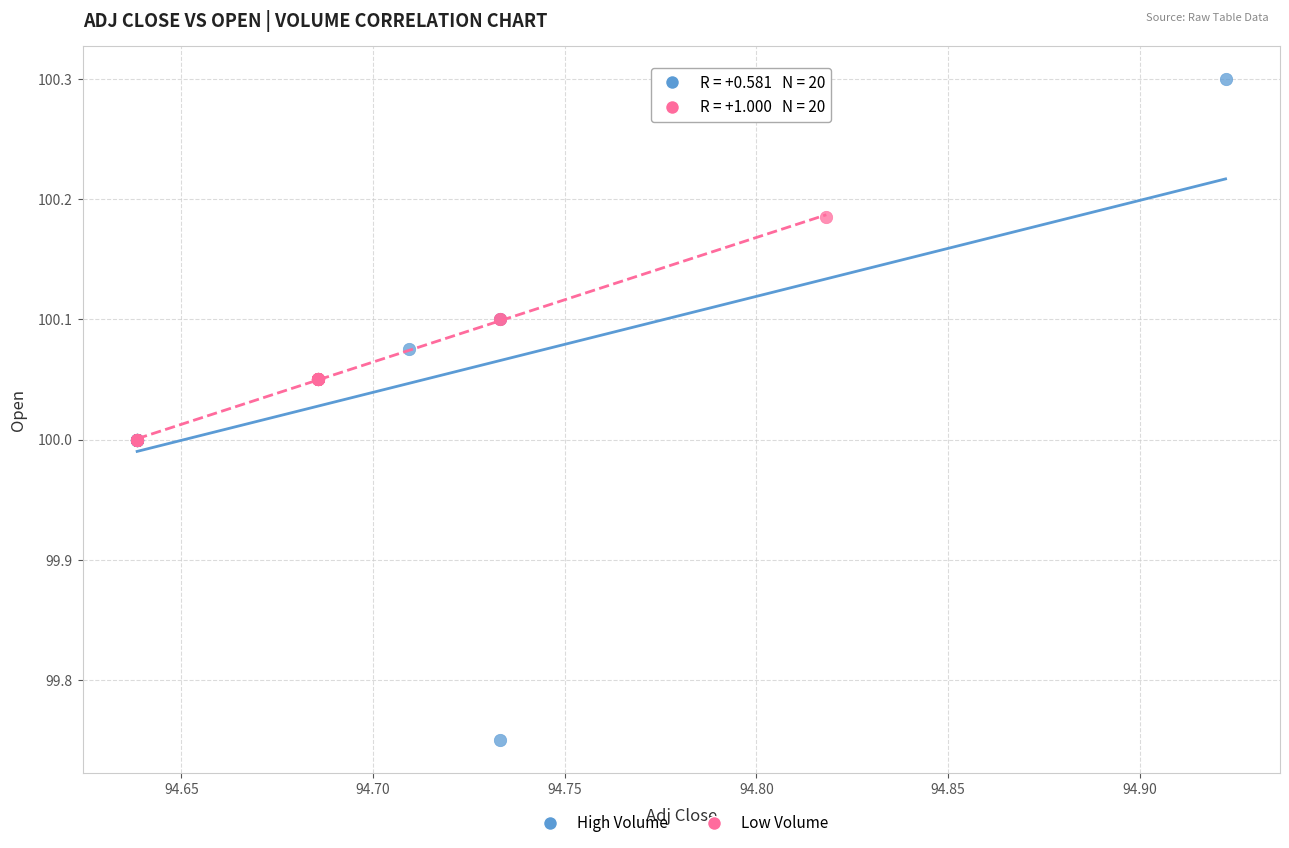

Which series has the widest spread of Y values?

High Volume